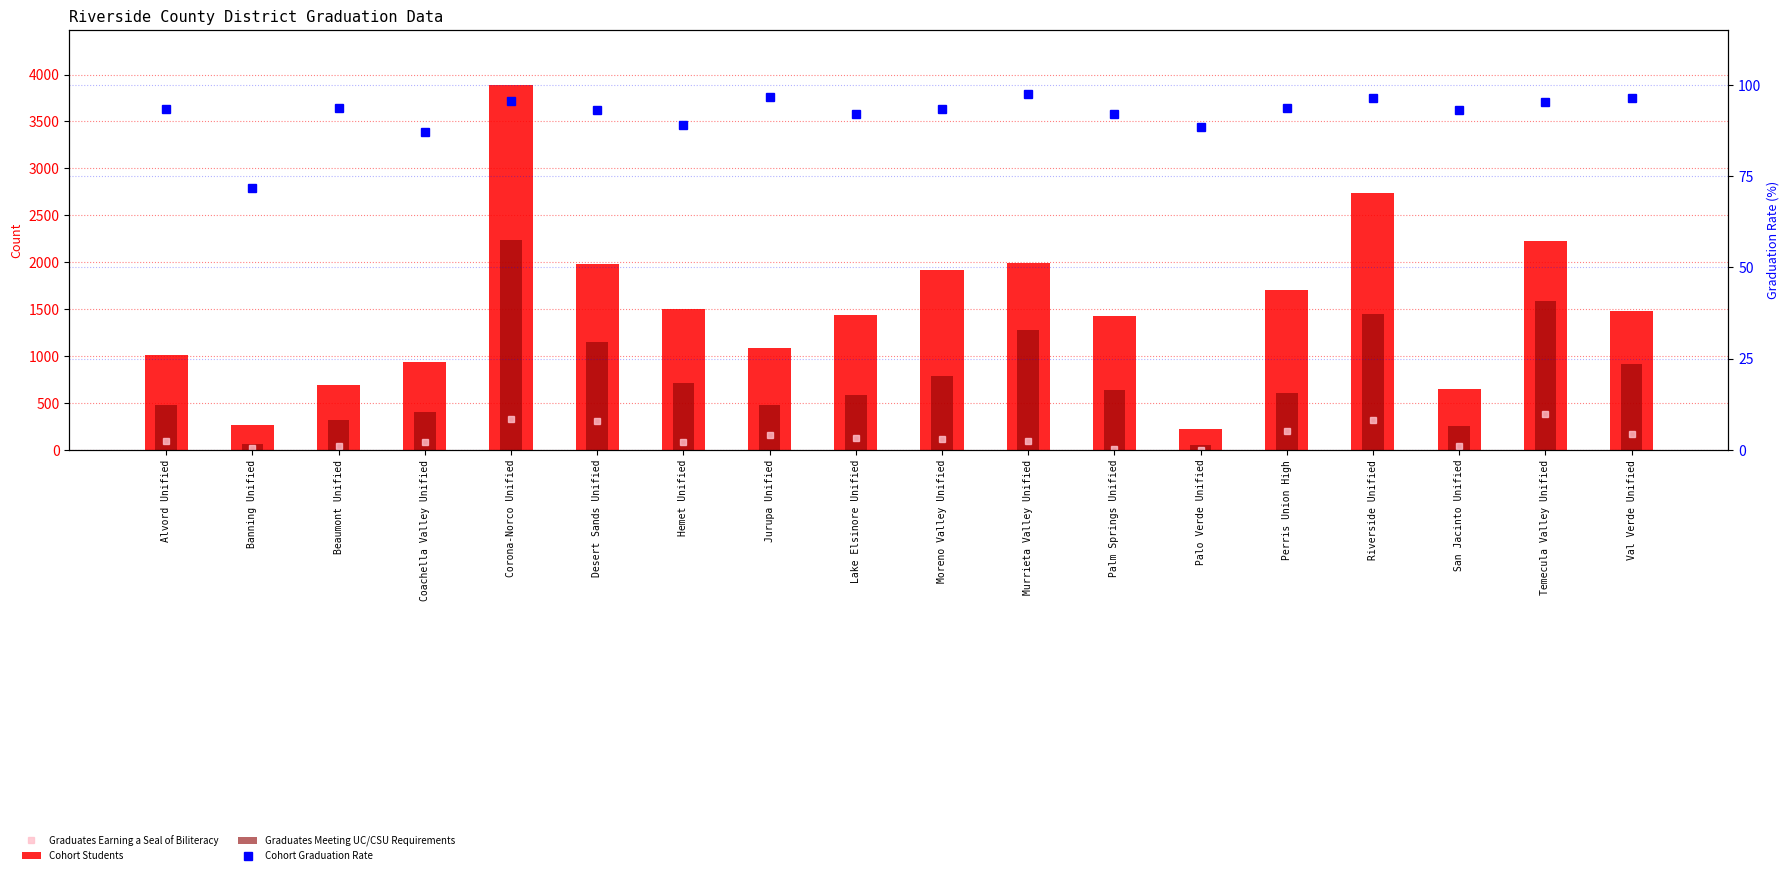

Which series has the widest spread of values?

Cohort Students